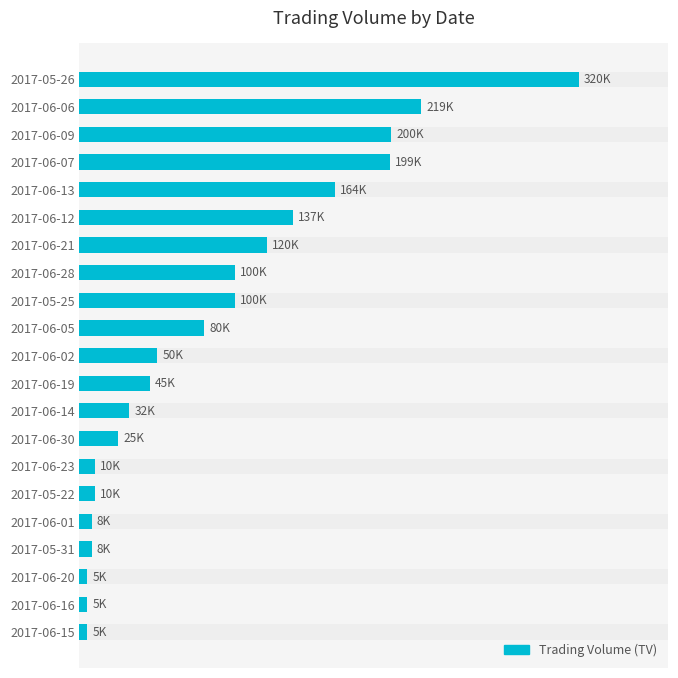

Does the chart contain stacked bars?

No